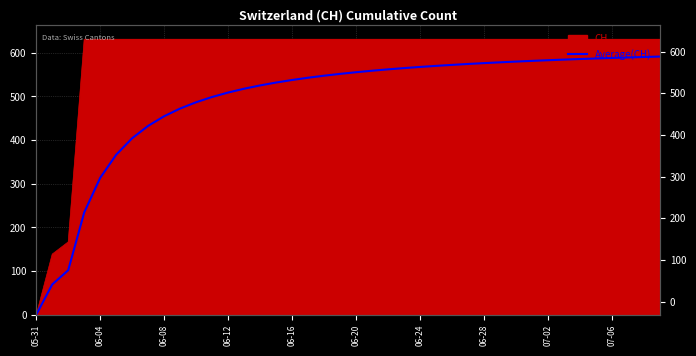

Is it true that the value at 06-04 is 455.5?

False